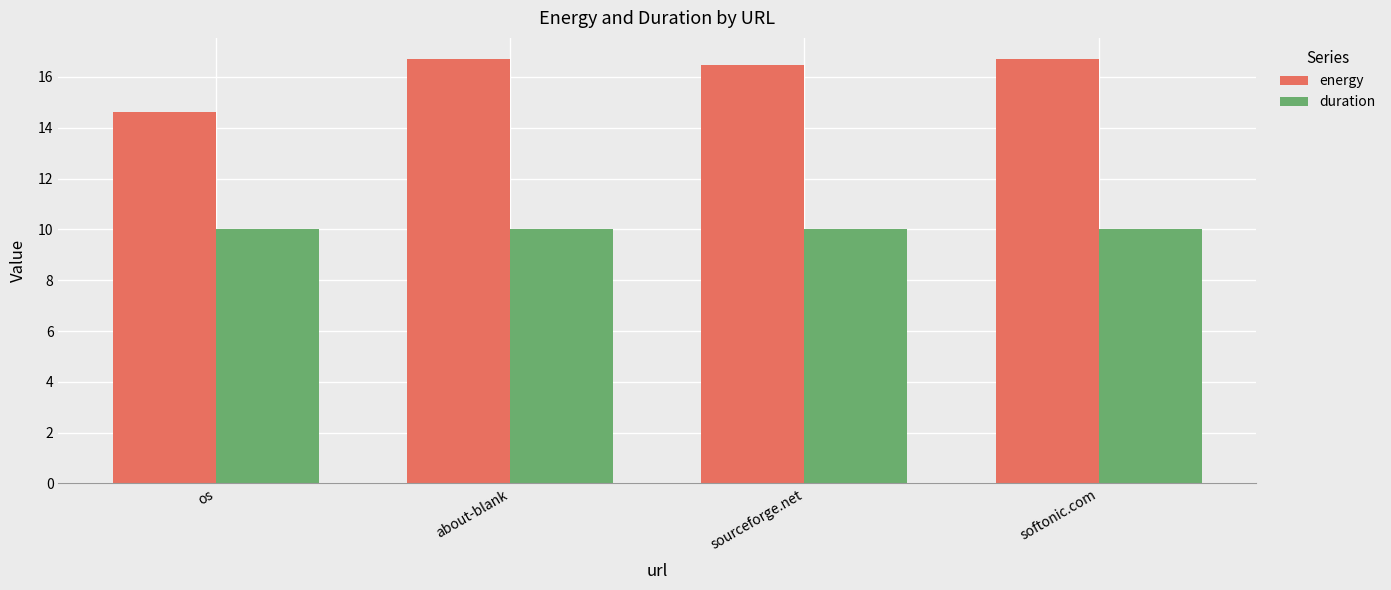

What is the sum of the energy values at about-blank and softonic.com?

33.4